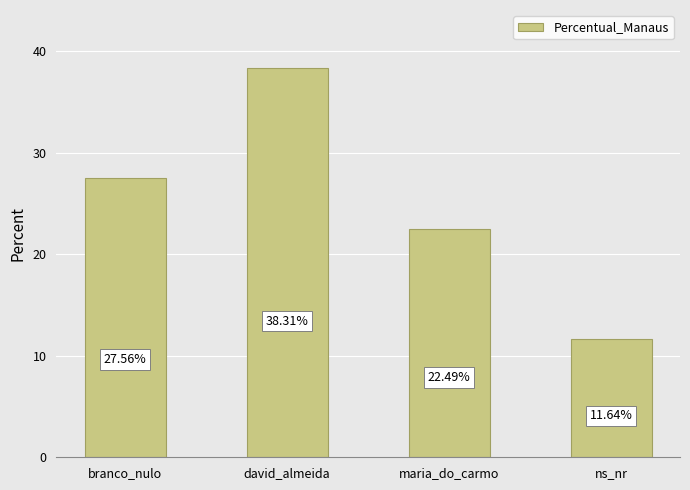

Reading left to right, transcribe all the data shown in this chart.

branco_nulo=27.6	david_almeida=38.3	maria_do_carmo=22.5	ns_nr=11.6